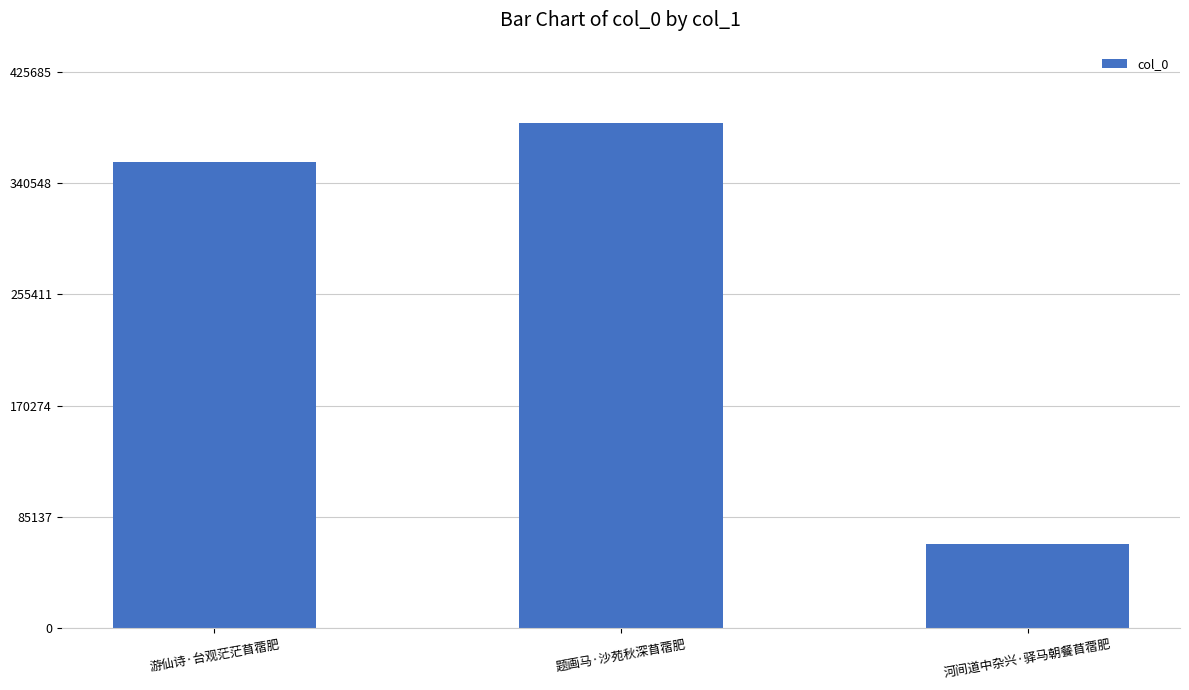

Reading left to right, transcribe all the data shown in this chart.

游仙诗·台观茫茫苜蓿肥=356669	题画马·沙苑秋深苜蓿肥=386986	河间道中杂兴·驿马朝餐苜蓿肥=64586